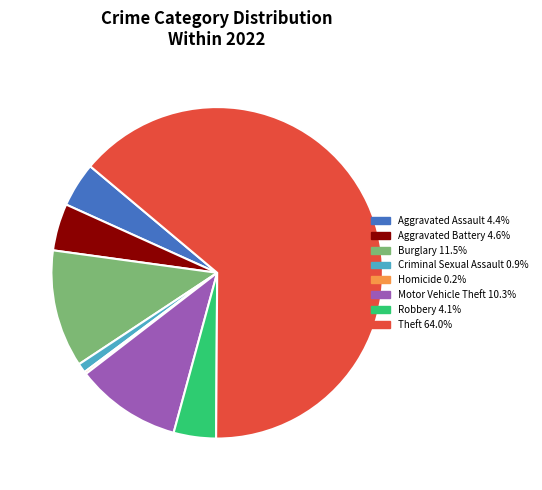

Does any single category account for the majority?

Yes